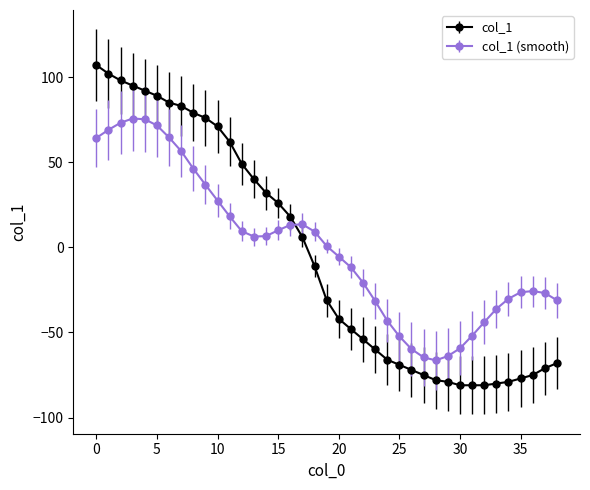

True or false: col_1 (smooth) has more than 2 points higher than both neighbors.

True